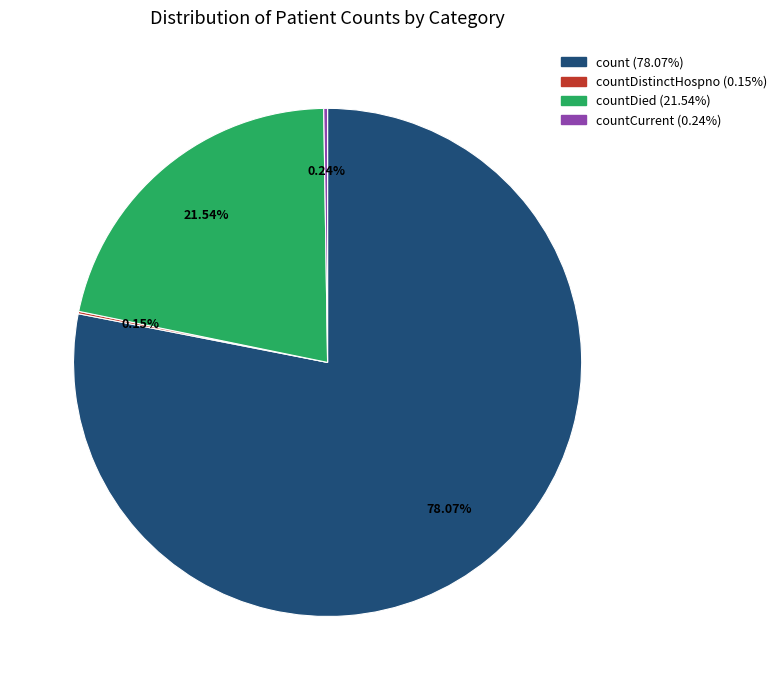

Is there any slice that represents more than half of the pie?

Yes